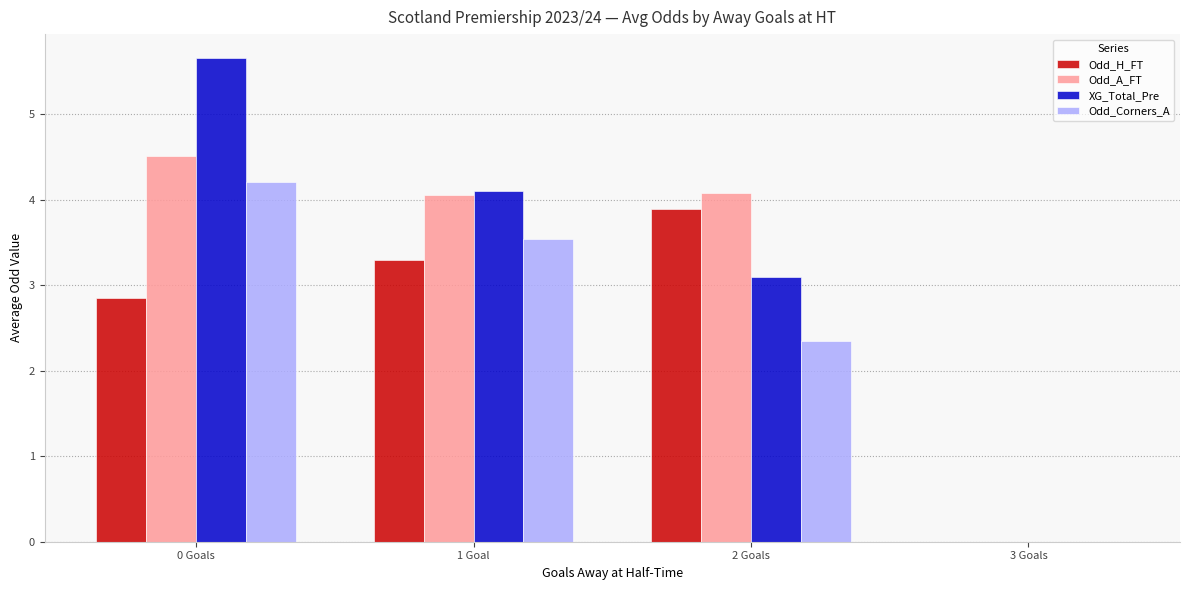

What is the difference between the Odd_A_FT values at 1 Goal and 3 Goals?

4.1